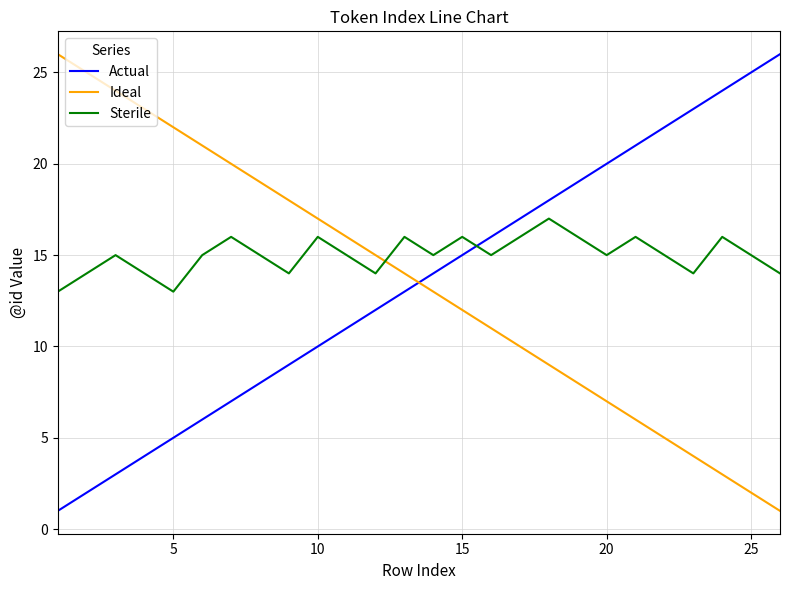

What is the difference between the maximum and minimum values in the Ideal series?

25